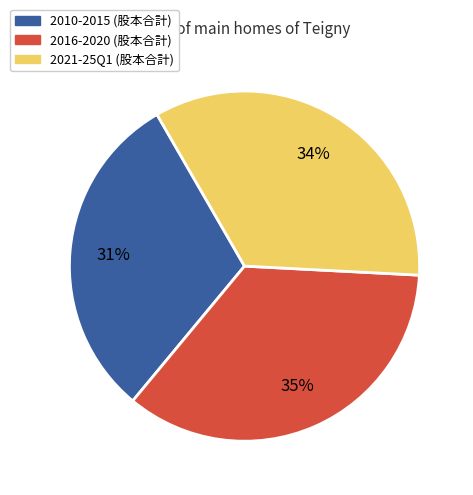

Is there a majority slice in this chart?

No